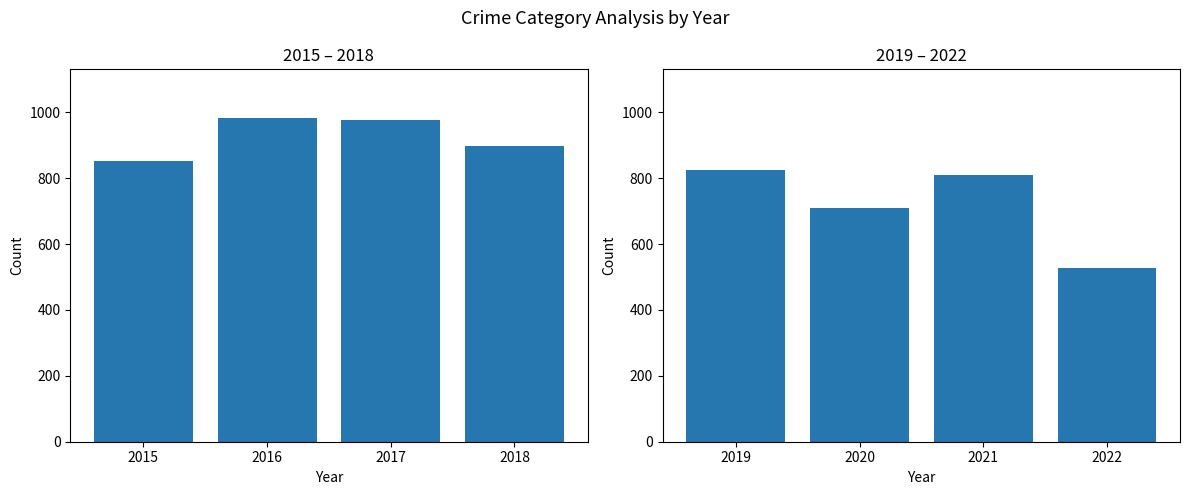

The Total Crimes 2015-2018 series shows 1600 at 2016. True or false?

False